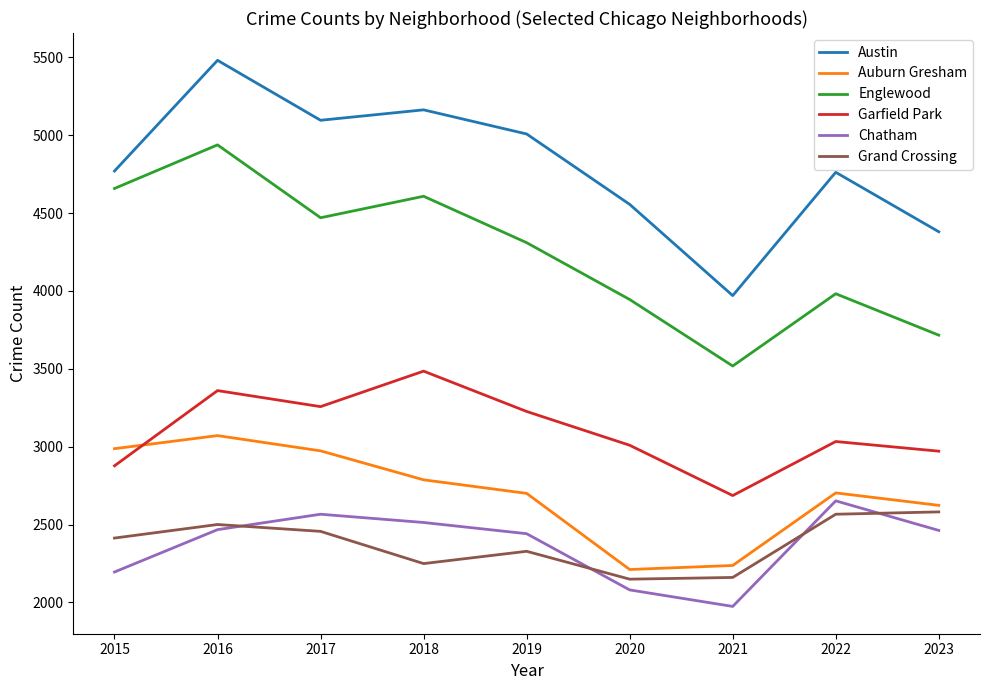

What is the total value across all series at 2021?

16545